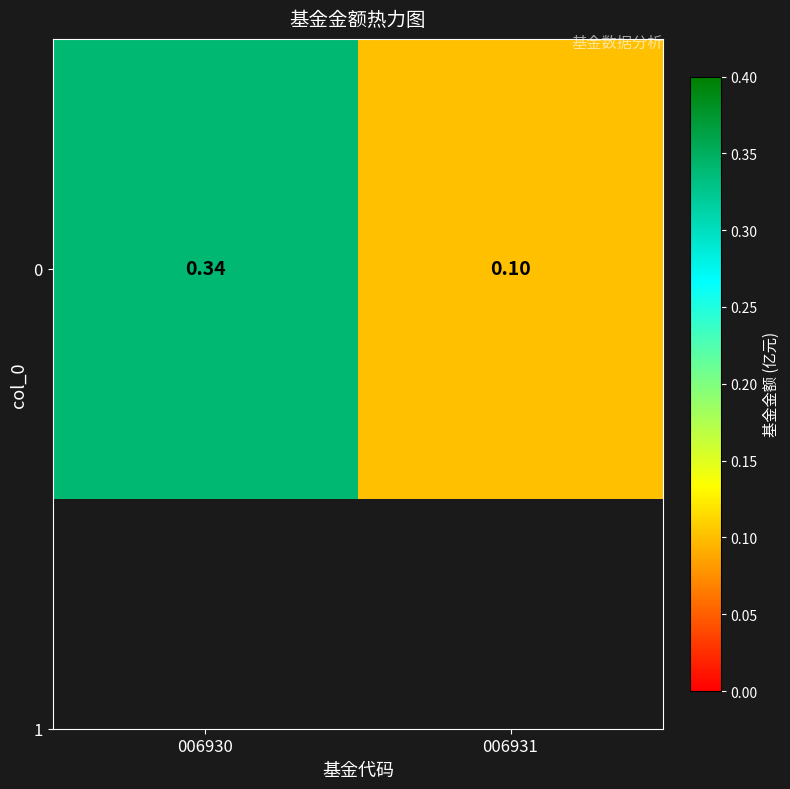

Which has a higher value, 006931 or 006930?

006930